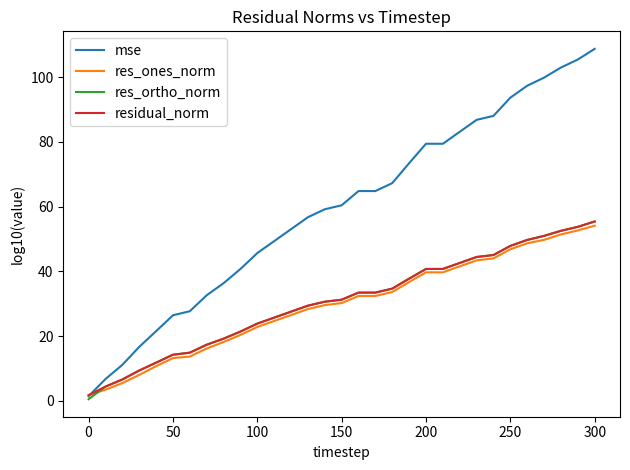

What is the highest value of the mse series?

108.7